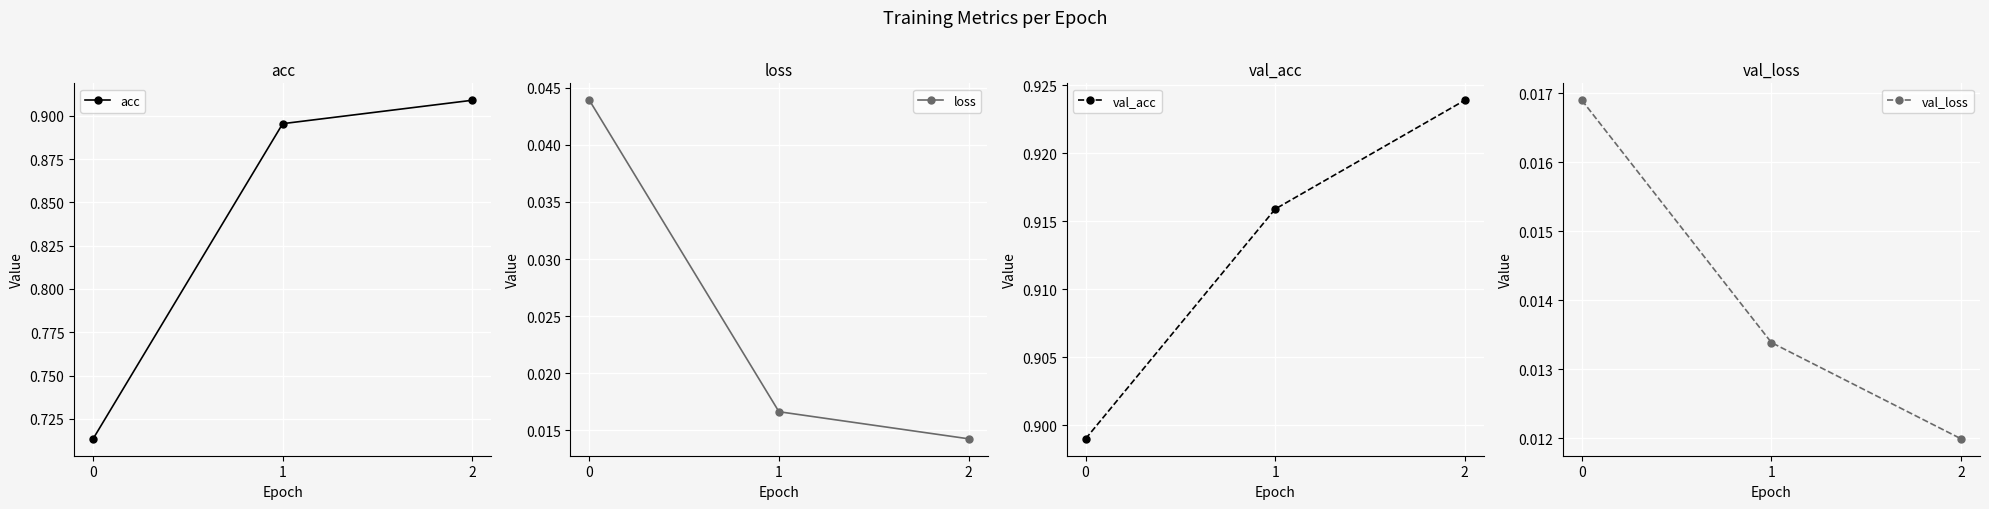

The value of val_acc at 1 is 1.4. True or false?

False